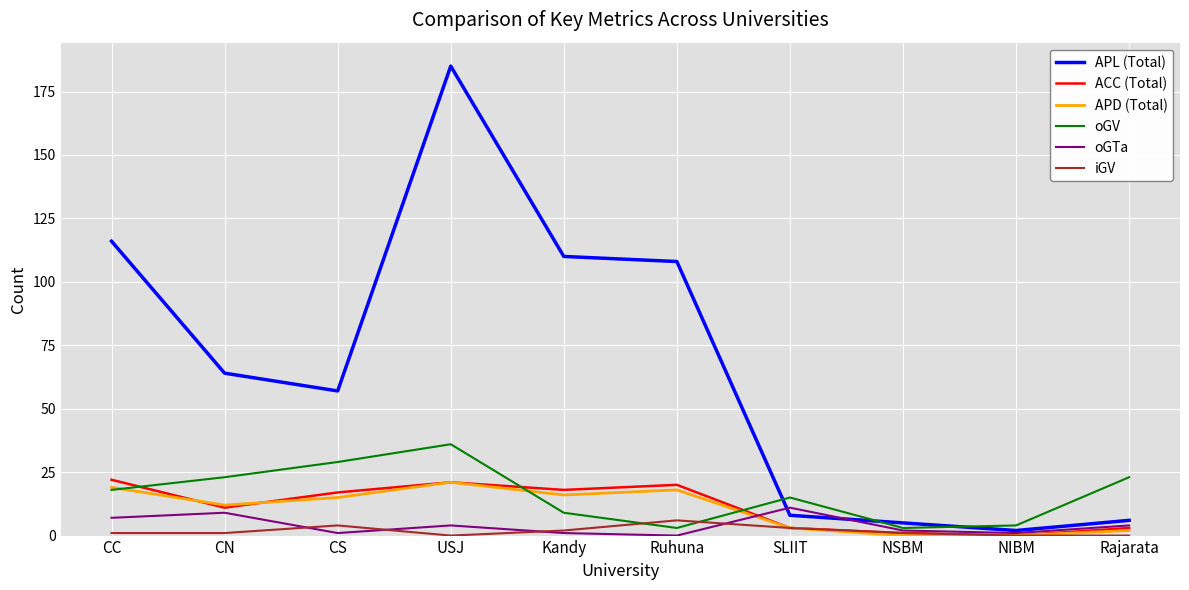

True or false: iGV has a value of 3 at SLIIT.

True